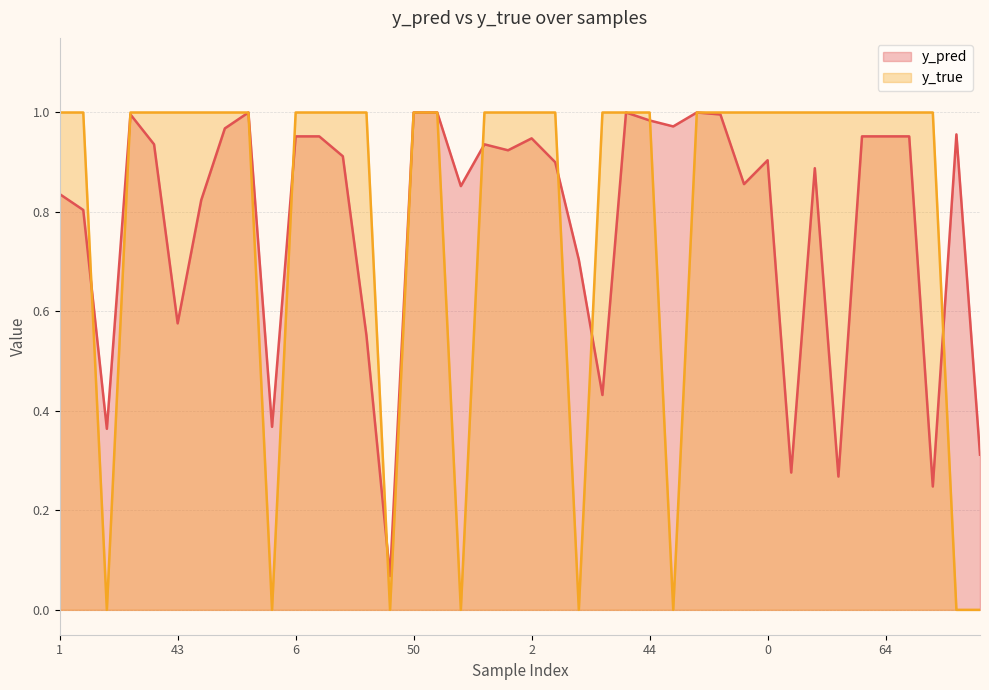

True or false: y_true has more than 2 points higher than both neighbors.

False